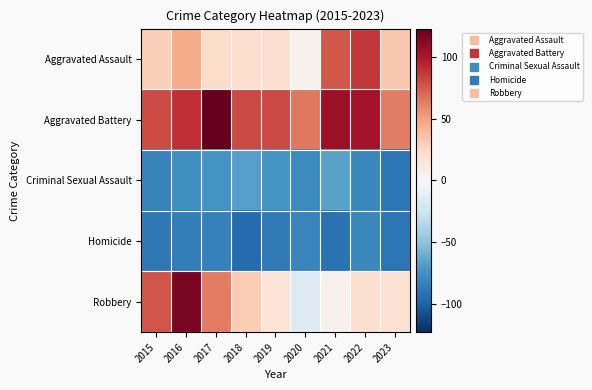

Reading left to right, transcribe all the data shown in this chart.

Aggravated Assault: 2015=29.0	2016=46.0	2017=23.0	2018=21.0	2019=21.0	2020=5.0	2021=76.0	2022=87.0	2023=33.0
Aggravated Battery: 2015=80.0	2016=90.0	2017=123.0	2018=81.0	2019=81.0	2020=65.0	2021=105.0	2022=102.0	2023=63.0
Criminal Sexual Assault: 2015=-82.0	2016=-75.0	2017=-73.0	2018=-68.0	2019=-73.0	2020=-78.0	2021=-66.0	2022=-79.0	2023=-89.0
Homicide: 2015=-88.0	2016=-85.0	2017=-83.0	2018=-95.0	2019=-87.0	2020=-81.0	2021=-91.0	2022=-79.0	2023=-90.0
Robbery: 2015=77.0	2016=117.0	2017=63.0	2018=31.0	2019=17.0	2020=-16.0	2021=5.0	2022=20.0	2023=19.0